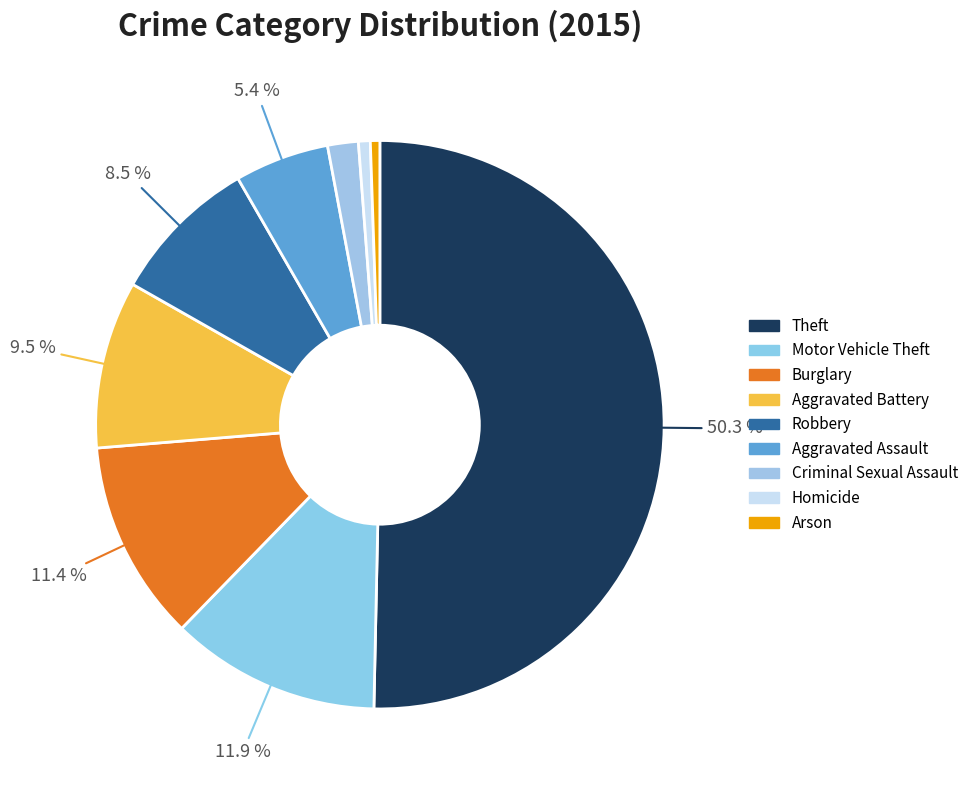

To the nearest percent, what is the difference between the Motor Vehicle Theft and Aggravated Assault slice percentages?

7%